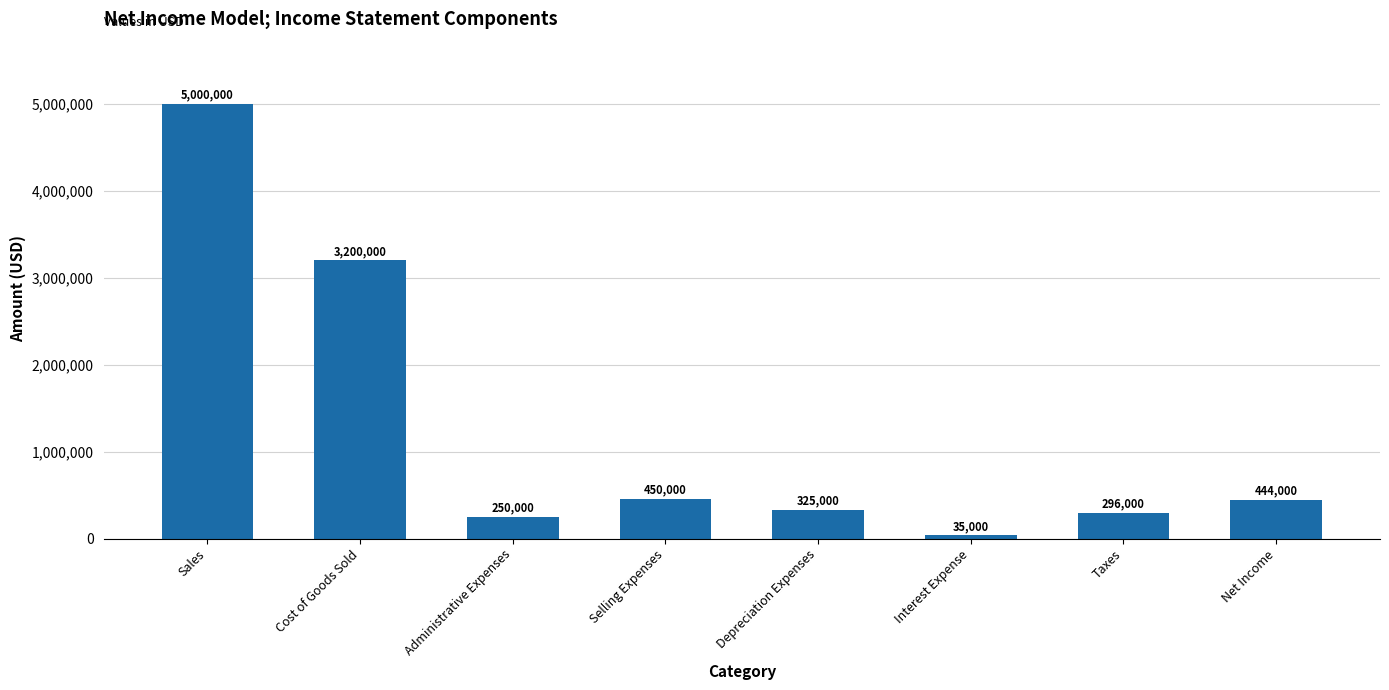

Is it true that the value at Interest Expense is 35000?

True